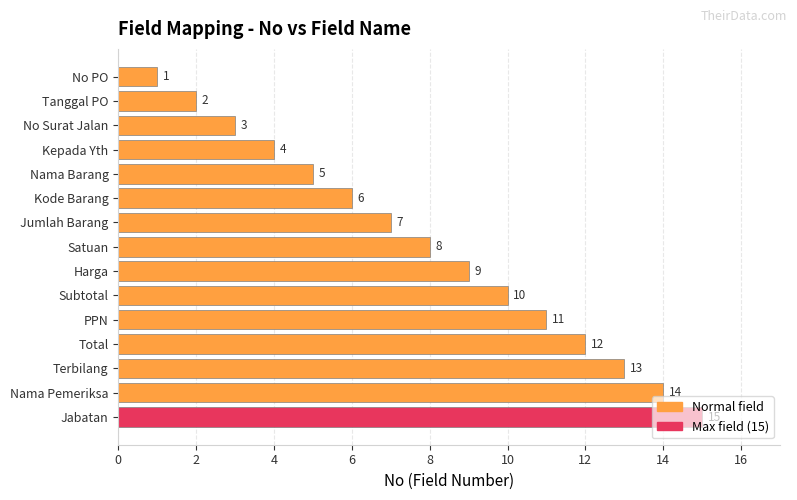

The chart shows a value of 1 at Tanggal PO. True or false?

False